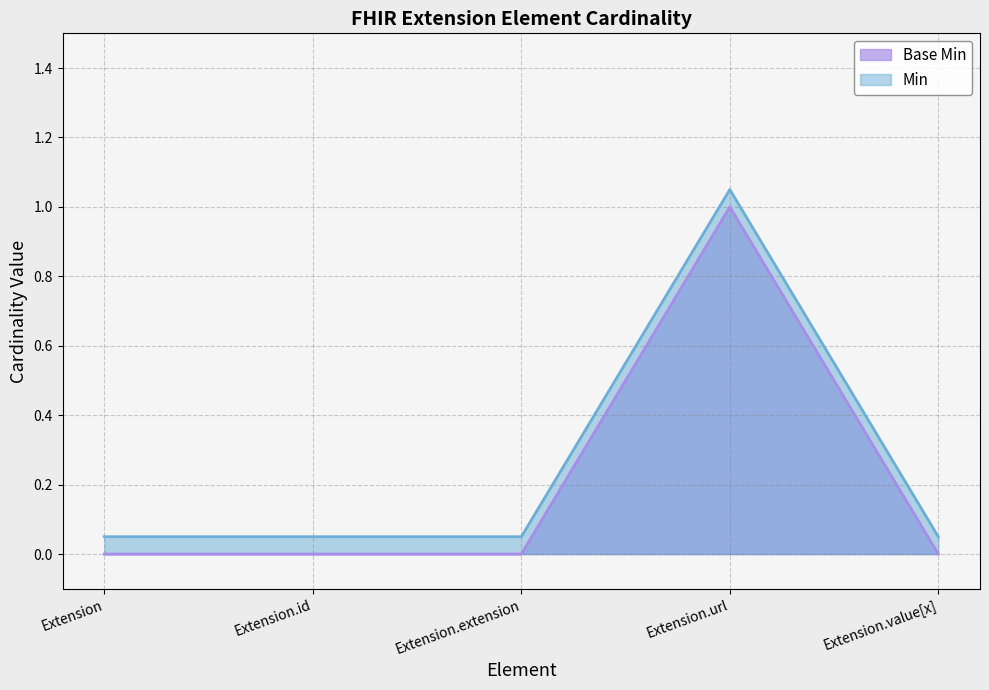

At how many categories does at least one series exceed 0?

5